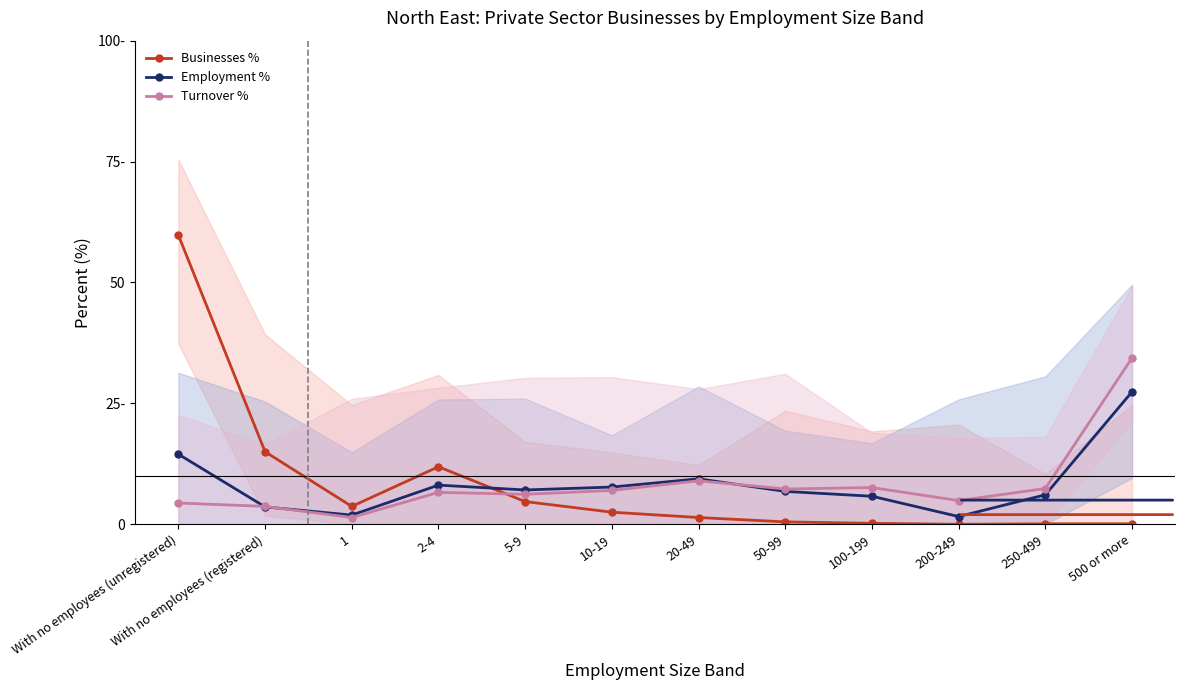

True or false: Turnover % has more than 2 interior local peaks.

True